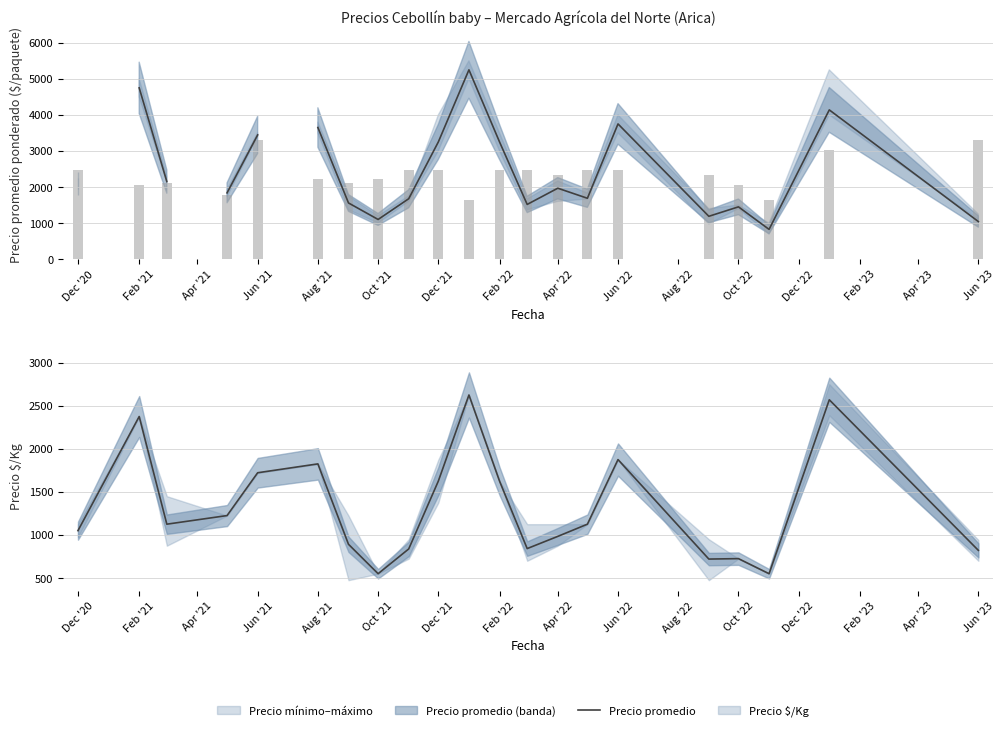

How many positive values does the Precio minimo series have?

21